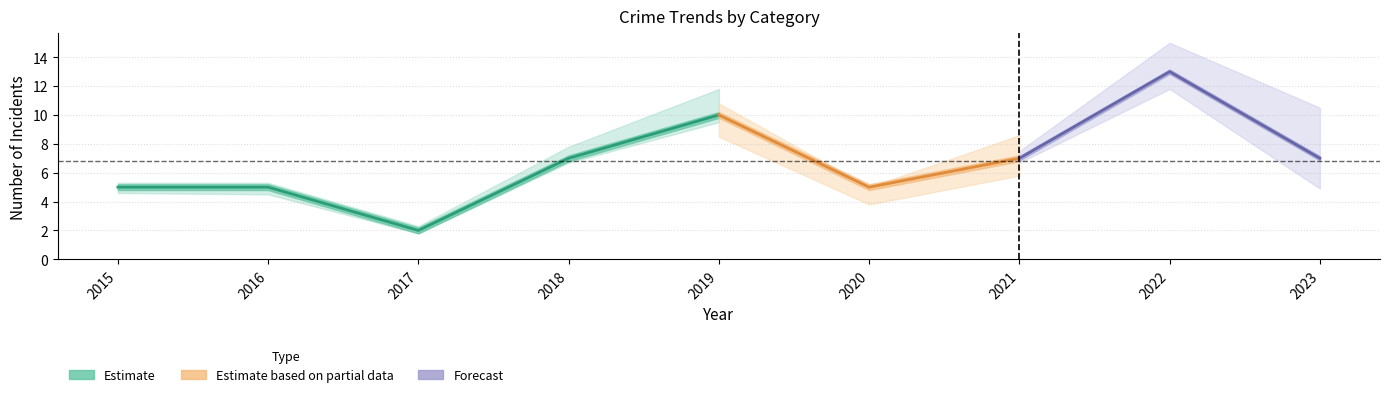

Where does the Total series first go above 7?

2019